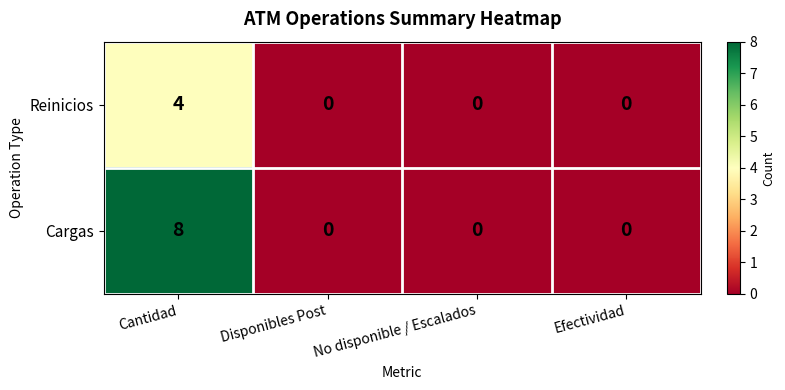

Is it true that Cargas equals 0 at Efectividad?

True